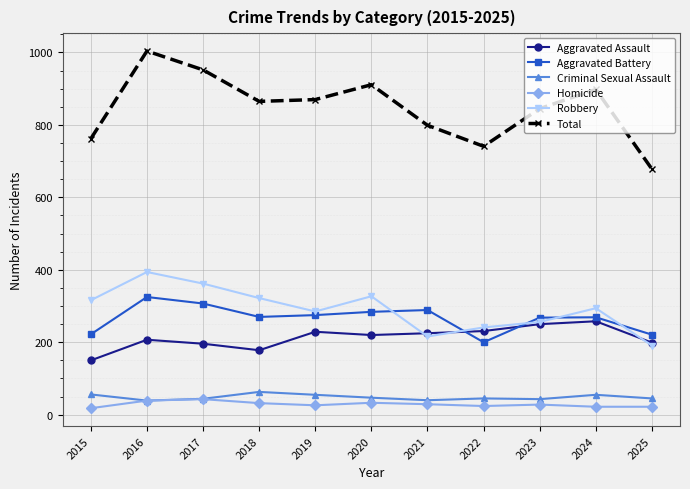

What is the difference between the highest and lowest values at 2020?

878